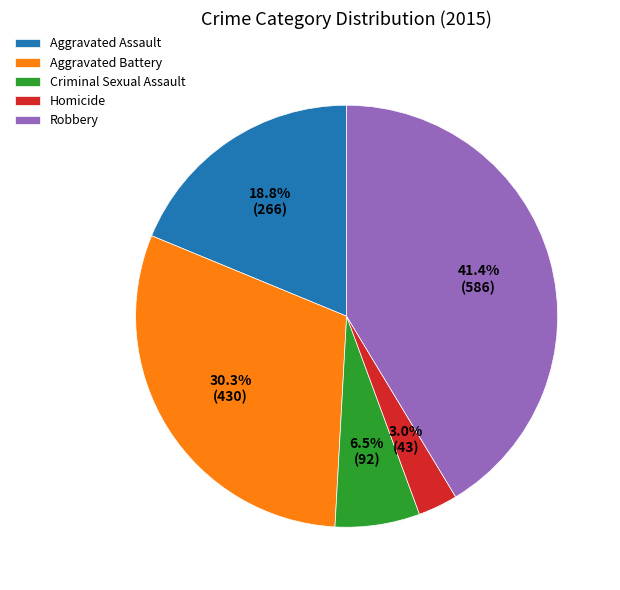

Count the number of slices in the pie.

5